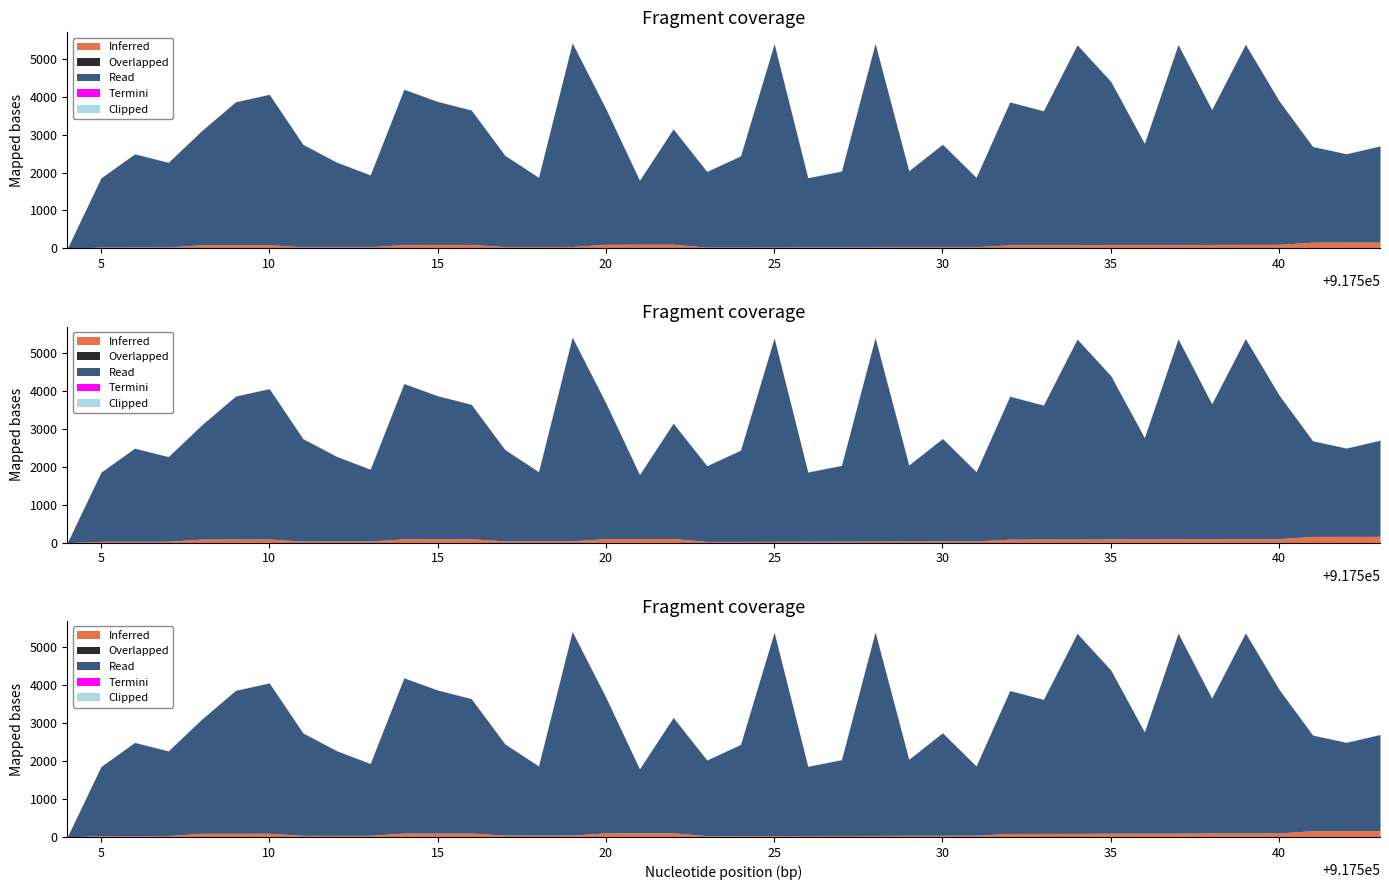

Reading left to right, extract all data points from this chart.

Inferred: 917504=0	917505=36	917506=37	917507=38	917508=96	917509=97	917510=98	917511=42	917512=43	917513=44	917514=102	917515=103	917516=104	917517=48	917518=49	917519=50	917520=108	917521=109	917522=110	917523=33	917524=34	917525=35	917526=39	917527=40	917528=41	917529=45	917530=46	917531=47	917532=93	917533=94	917534=95	917535=99	917536=100	917537=101	917538=105	917539=106	917540=107	917541=165	917542=166	917543=167
Overlapped: 917504=0	917505=0	917506=0	917507=0	917508=0	917509=0	917510=0	917511=0	917512=0	917513=0	917514=0	917515=0	917516=0	917517=0	917518=0	917519=0	917520=0	917521=0	917522=0	917523=0	917524=0	917525=0	917526=0	917527=0	917528=0	917529=0	917530=0	917531=0	917532=0	917533=0	917534=0	917535=0	917536=0	917537=0	917538=0	917539=0	917540=0	917541=0	917542=0	917543=0
Read: 917504=0	917505=1823	917506=2457	917507=2233	917508=3017	917509=3772	917510=3967	917511=2703	917512=2233	917513=1895	917514=4097	917515=3774	917516=3547	917517=2408	917518=1825	917519=5371	917520=3576	917521=1688	917522=3043	917523=1998	917524=2406	917525=5364	917526=1825	917527=2000	917528=5367	917529=2004	917530=2703	917531=1827	917532=3771	917533=3537	917534=5276	917535=4308	917536=2672	917537=5277	917538=3559	917539=5277	917540=3788	917541=2523	917542=2331	917543=2537
Termini: 917504=0	917505=1	917506=1	917507=1	917508=1	917509=1	917510=1	917511=1	917512=1	917513=1	917514=1	917515=1	917516=1	917517=1	917518=1	917519=3	917520=1	917521=1	917522=1	917523=1	917524=1	917525=3	917526=1	917527=1	917528=3	917529=1	917530=1	917531=1	917532=1	917533=1	917534=3	917535=1	917536=1	917537=3	917538=1	917539=5	917540=1	917541=1	917542=1	917543=1
Clipped: 917504=0	917505=3	917506=3	917507=6	917508=3	917509=3	917510=6	917511=4	917512=4	917513=6	917514=4	917515=4	917516=6	917517=5	917518=5	917519=5	917520=5	917521=5	917522=5	917523=6	917524=6	917525=3	917526=6	917527=6	917528=4	917529=6	917530=6	917531=5	917532=6	917533=6	917534=3	917535=6	917536=6	917537=4	917538=6	917539=6	917540=5	917541=8	917542=8	917543=5